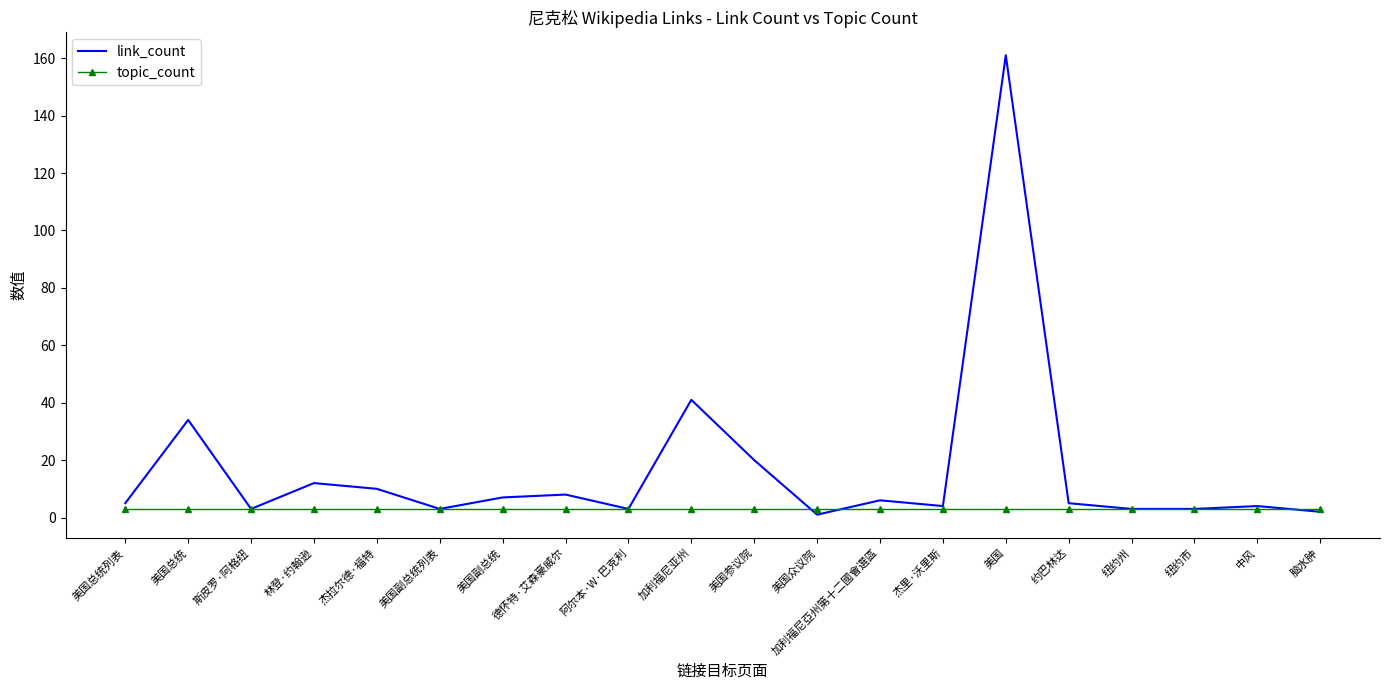

The value of link_count at 德怀特·艾森豪威尔 is 14. True or false?

False